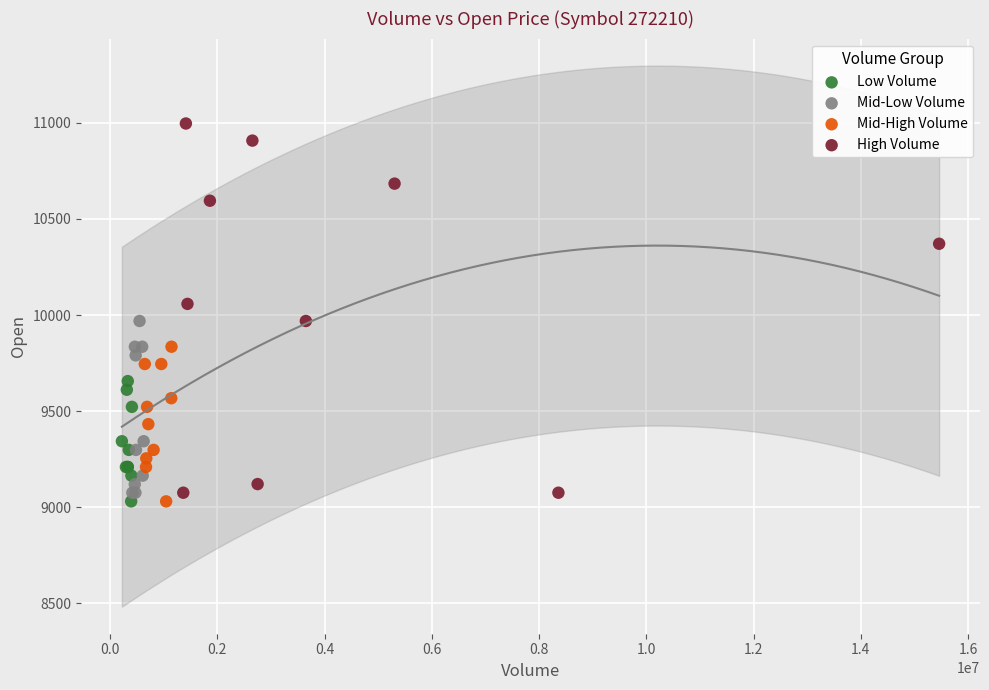

Which series reaches the maximum Y coordinate?

High Volume